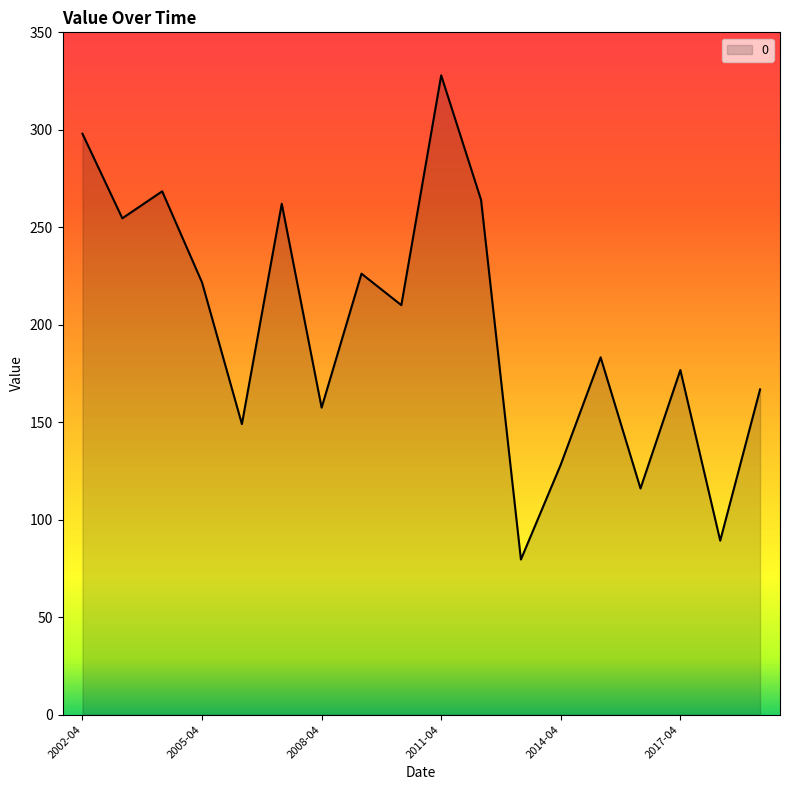

What is the sum of all values?

3579.6